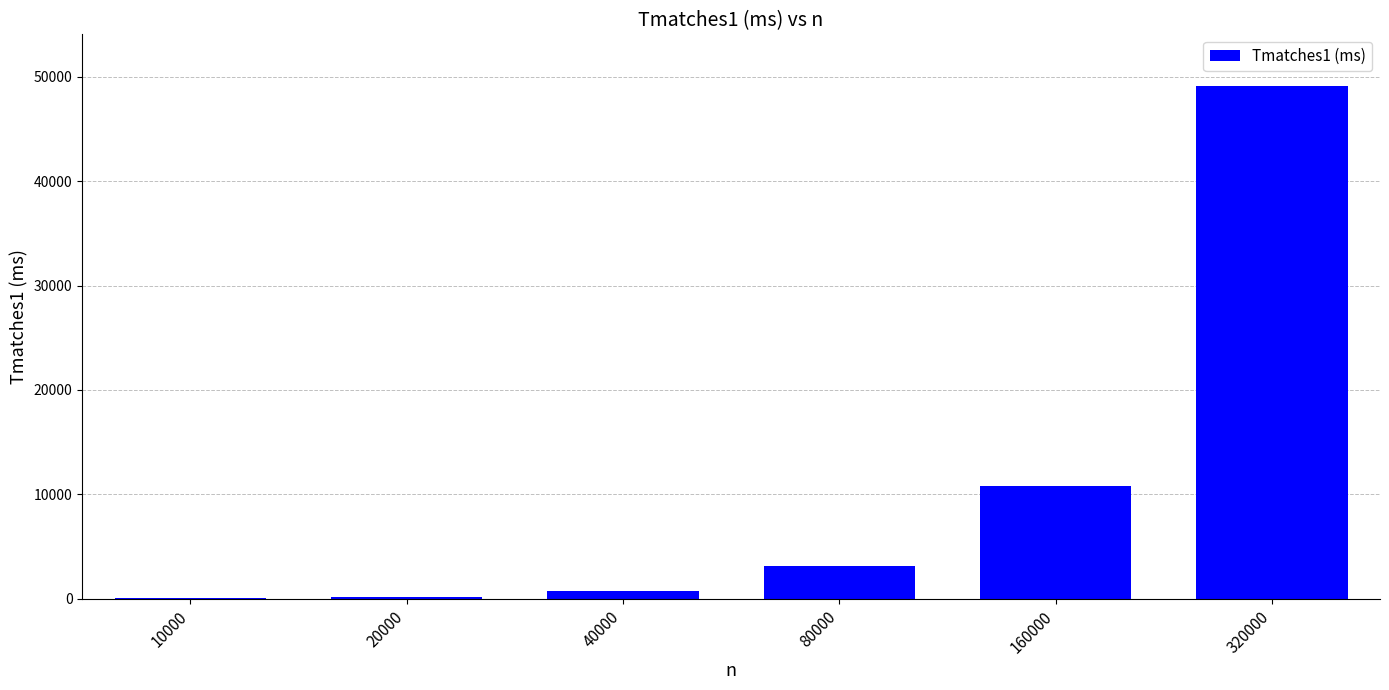

At which category does the chart reach its peak across all series?

320000